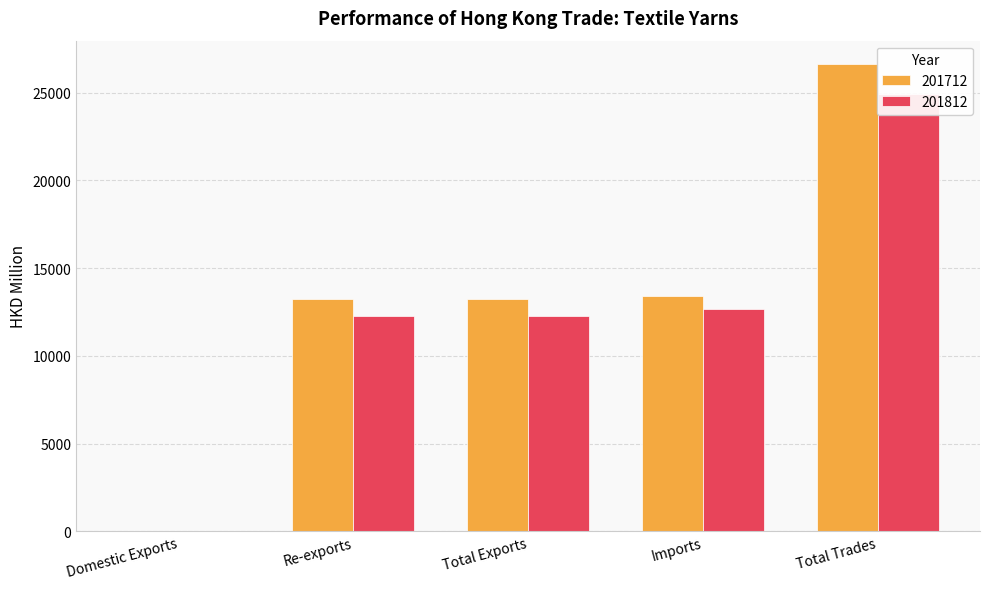

Reading left to right, transcribe all the data shown in this chart.

201712: 3.2	13217.3	13220.5	13417.1	26637.6
201812: 1.3	12243.9	12245.2	12686.5	24931.7